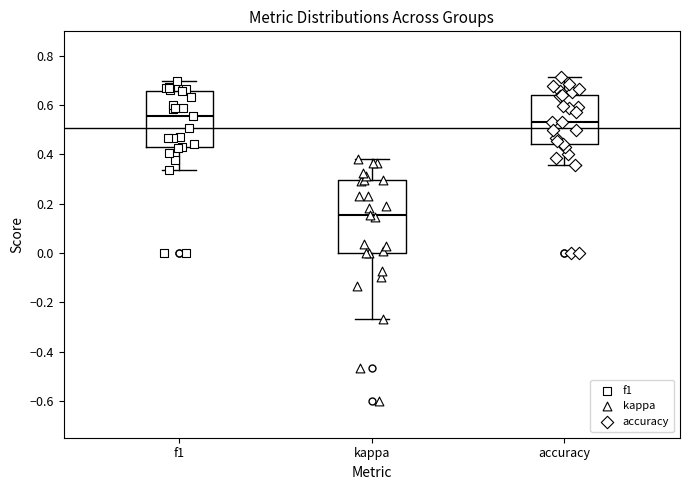

Which box is the tallest, from its lower edge to its upper edge?

kappa